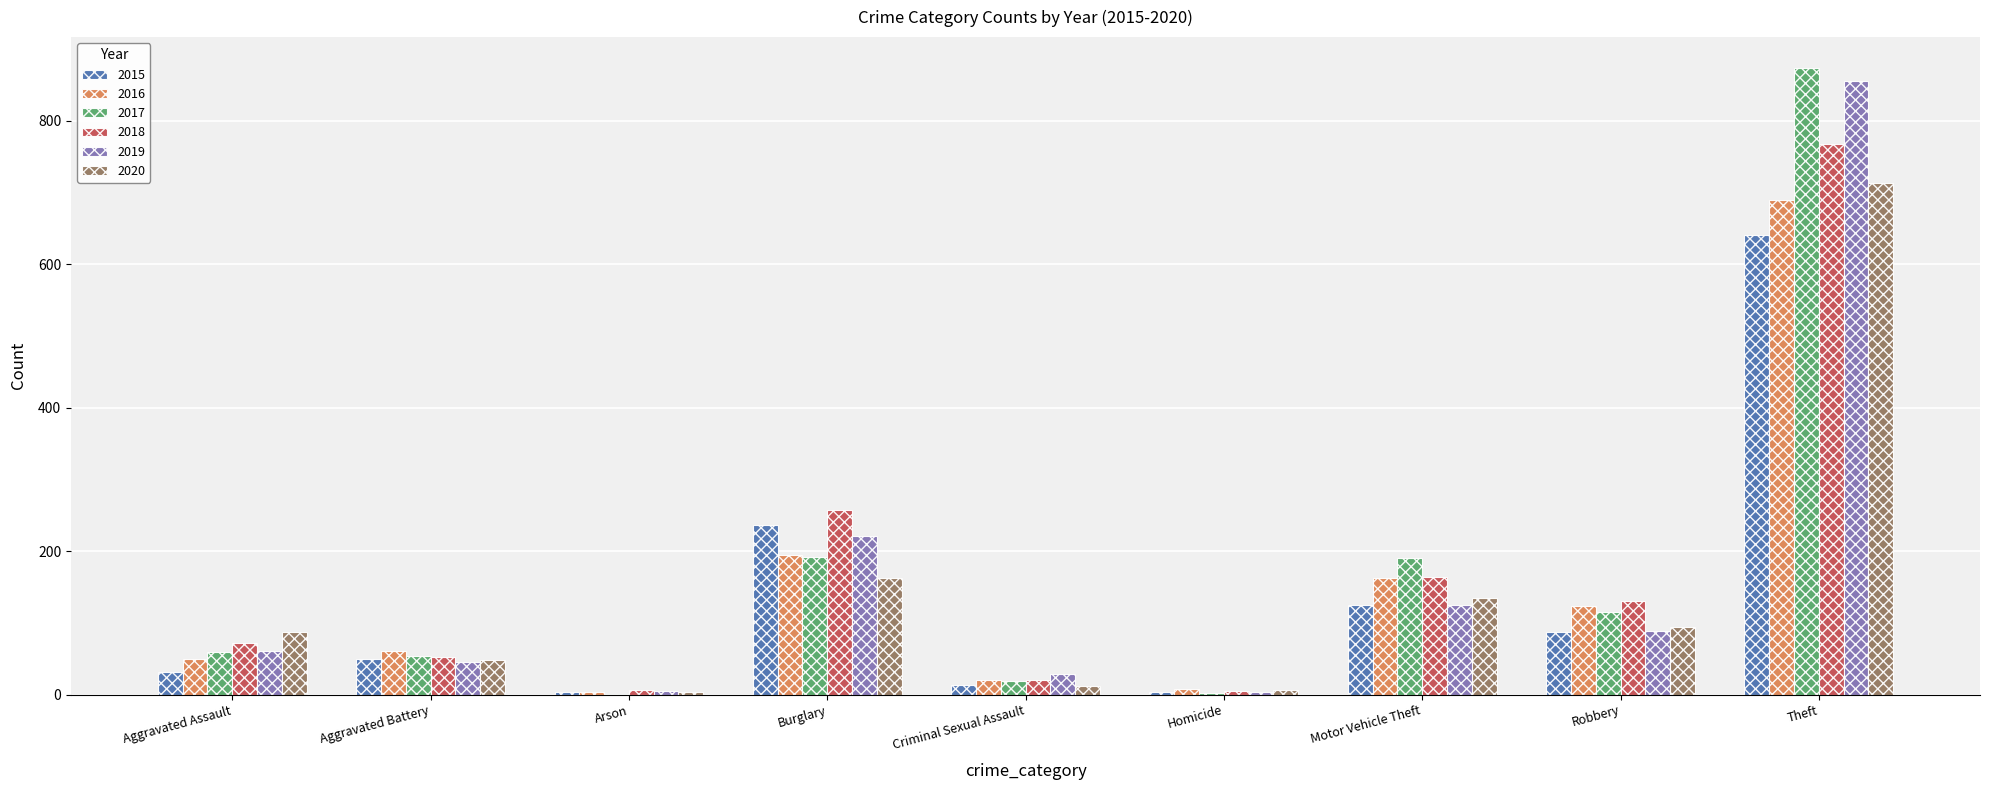

What is the maximum value for 2018?

767